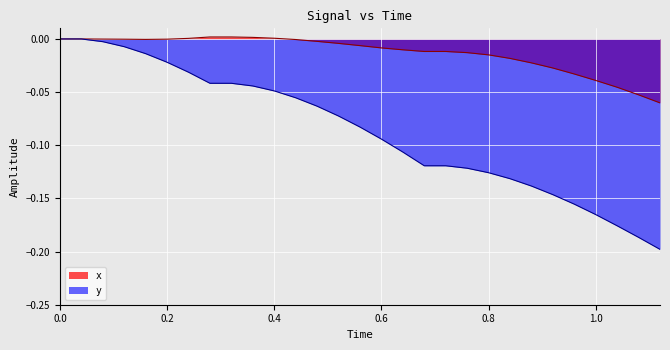

Reading left to right, what are all the values shown in this chart?

x: 0.0	0.0	-0.0	-0.0	-0.0	-0.0	0.0	0.0	0.0	0.0	0.0	-0.0	-0.0	-0.0	-0.0	-0.0	-0.0	-0.0	-0.0	-0.0	-0.0	-0.0	-0.0	-0.0	-0.0	-0.0	-0.0	-0.1	-0.1
y: 0.0	0.0	-0.0	-0.0	-0.0	-0.0	-0.0	-0.0	-0.0	-0.0	-0.0	-0.1	-0.1	-0.1	-0.1	-0.1	-0.1	-0.1	-0.1	-0.1	-0.1	-0.1	-0.1	-0.1	-0.2	-0.2	-0.2	-0.2	-0.2